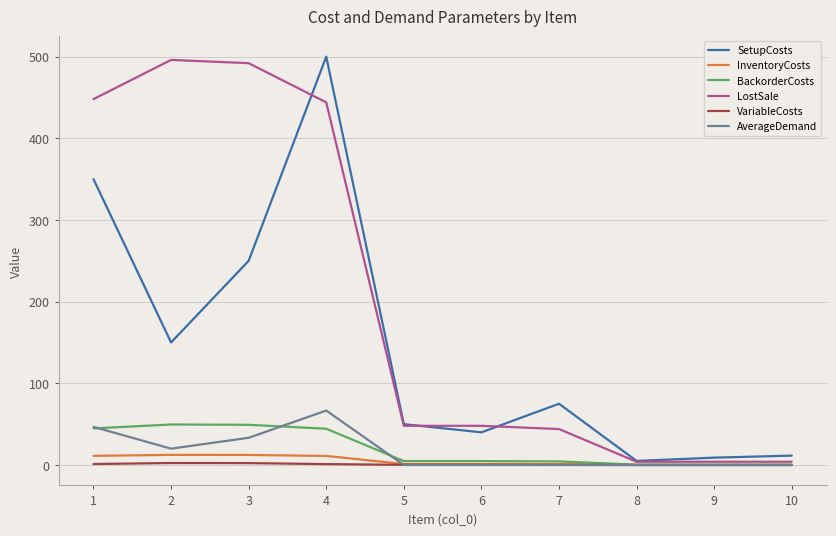

Which series changed the most between 7 and 9?

SetupCosts